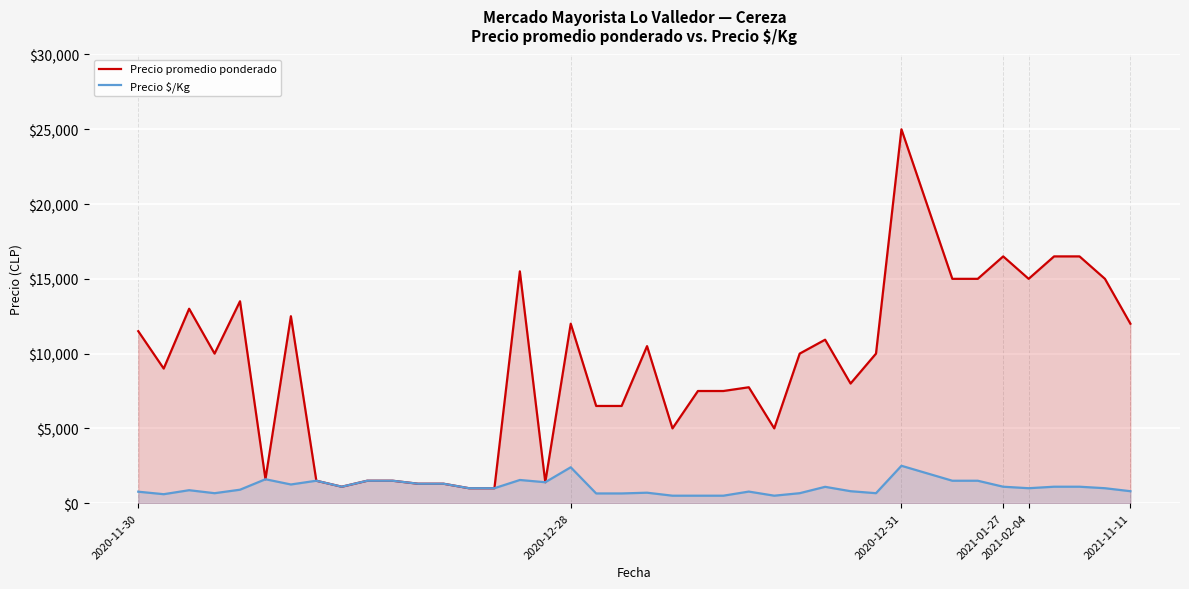

At how many categories does at least one series exceed 15435?

6